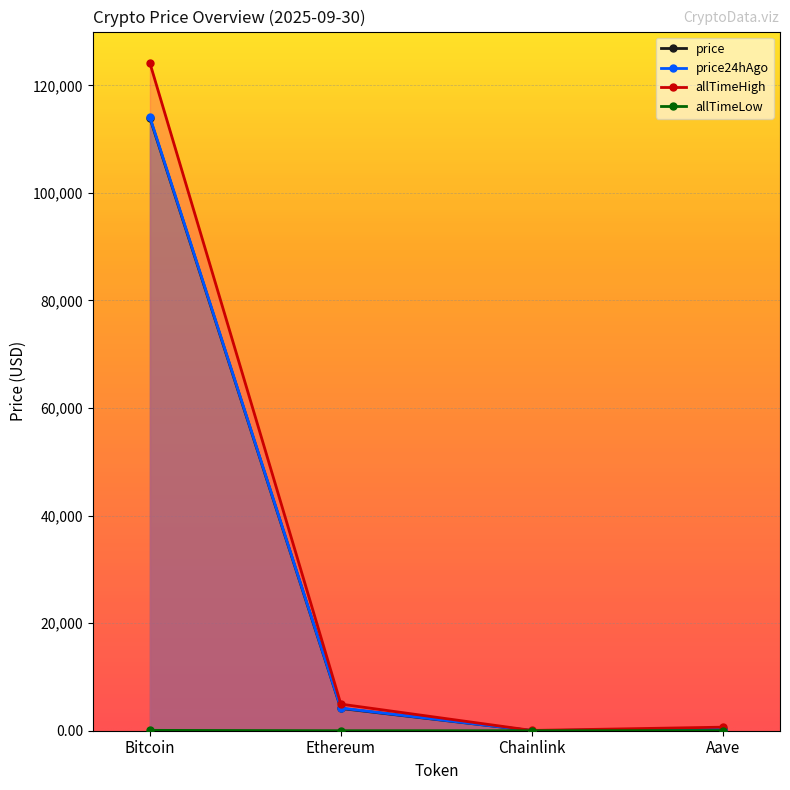

How many data points does each series have?

4